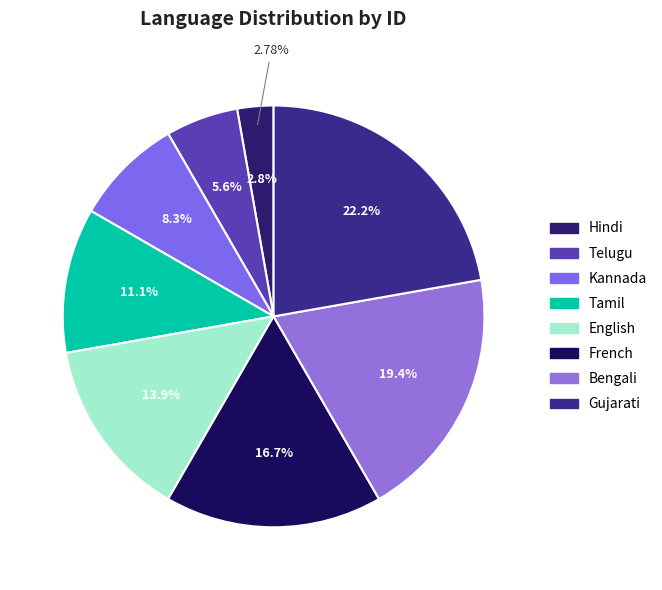

Approximately how many times larger is the value at French compared to Kannada?

2.0